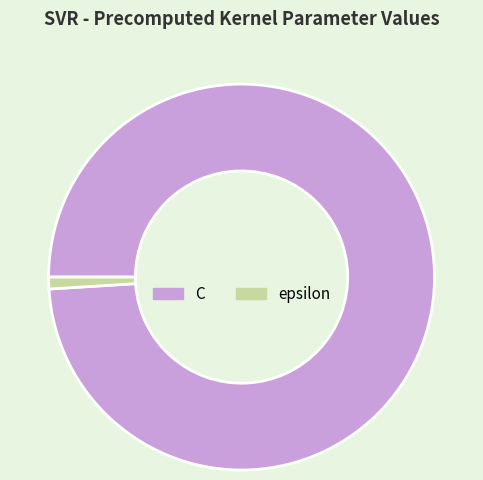

Is the sum of epsilon and C greater than half?

Yes